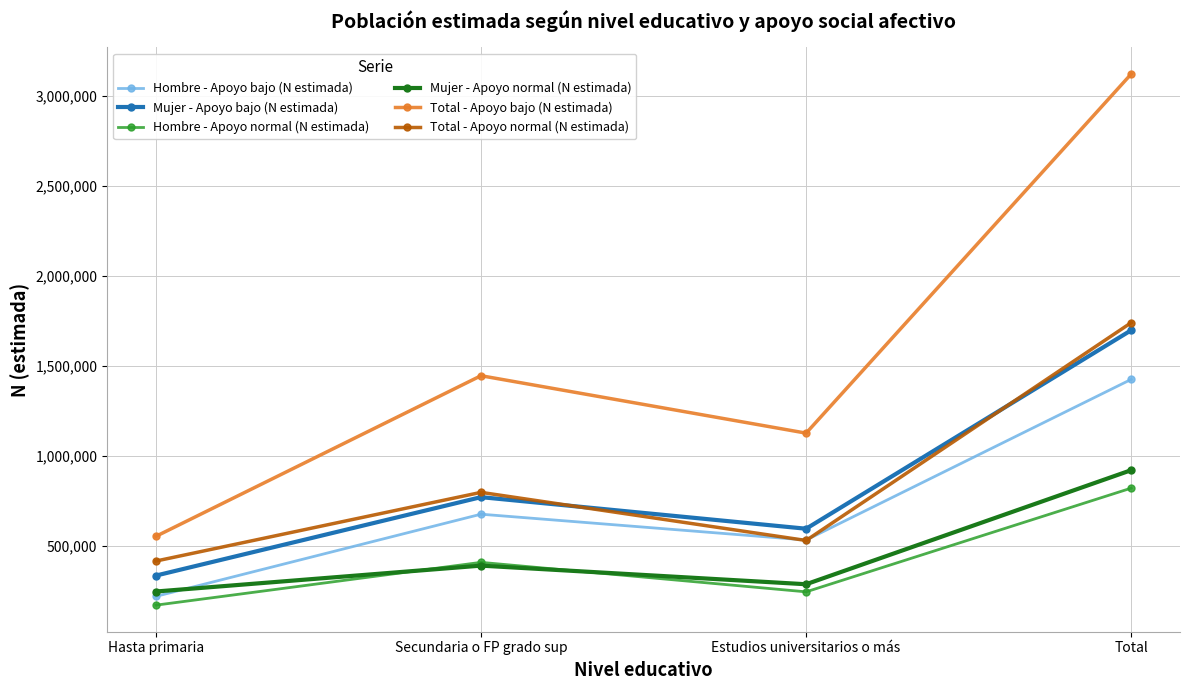

What position from the right is Secundaria o FP grado sup?

3